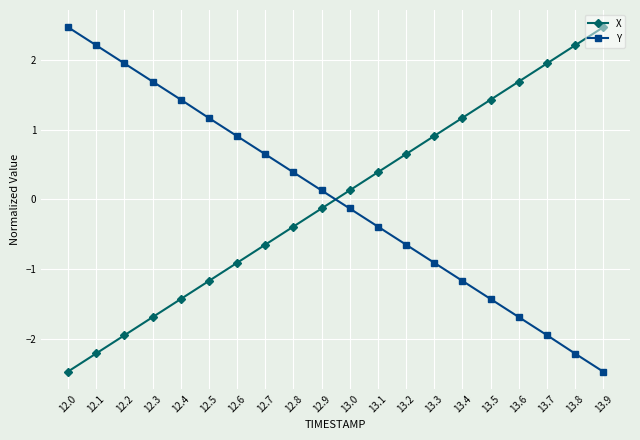

How many values in the X series are below 0?

10